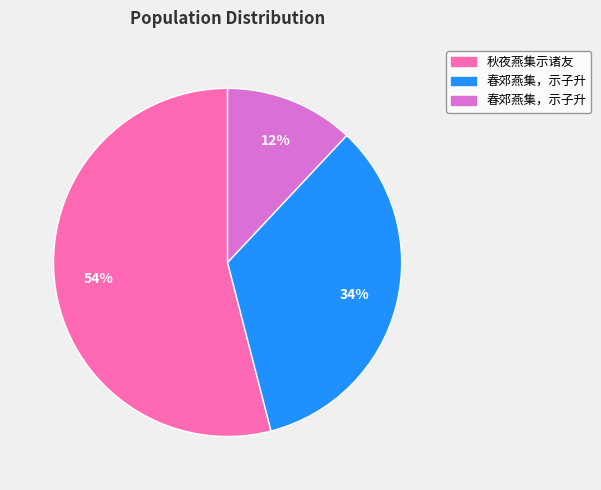

Is there any slice that represents more than half of the pie?

Yes